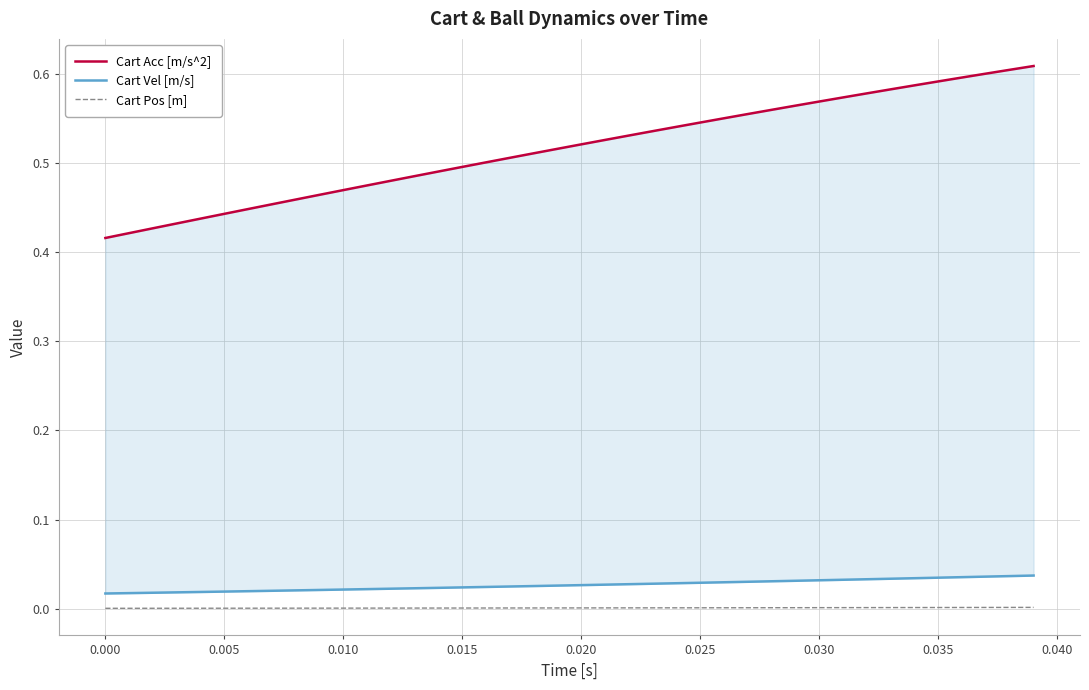

Which series has the largest total across all categories?

Cart Acc [m/s^2]